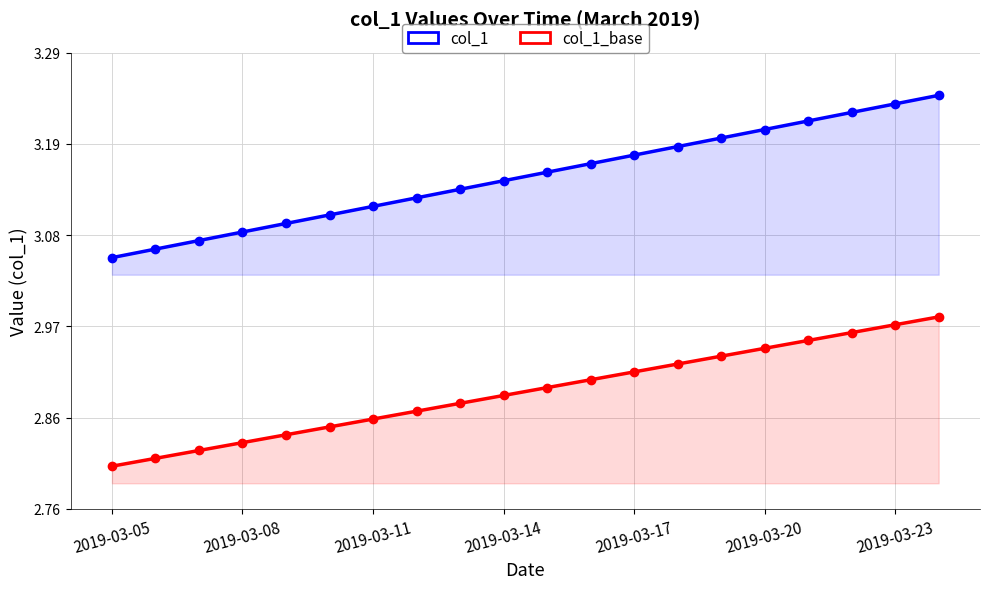

True or false: col_1 and col_1_base intersect in this chart.

False